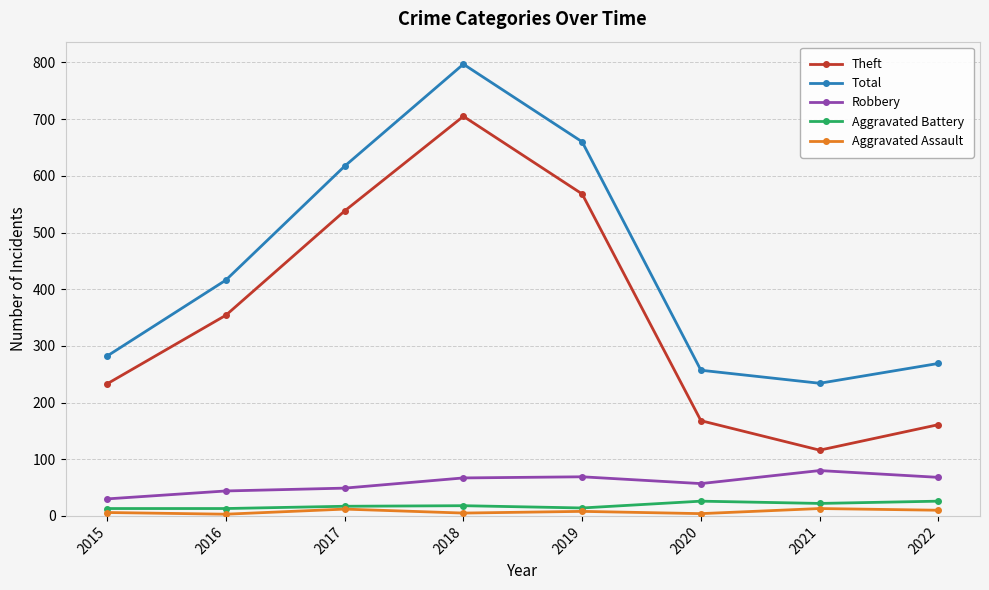

Which series has the largest range (max minus min)?

Theft